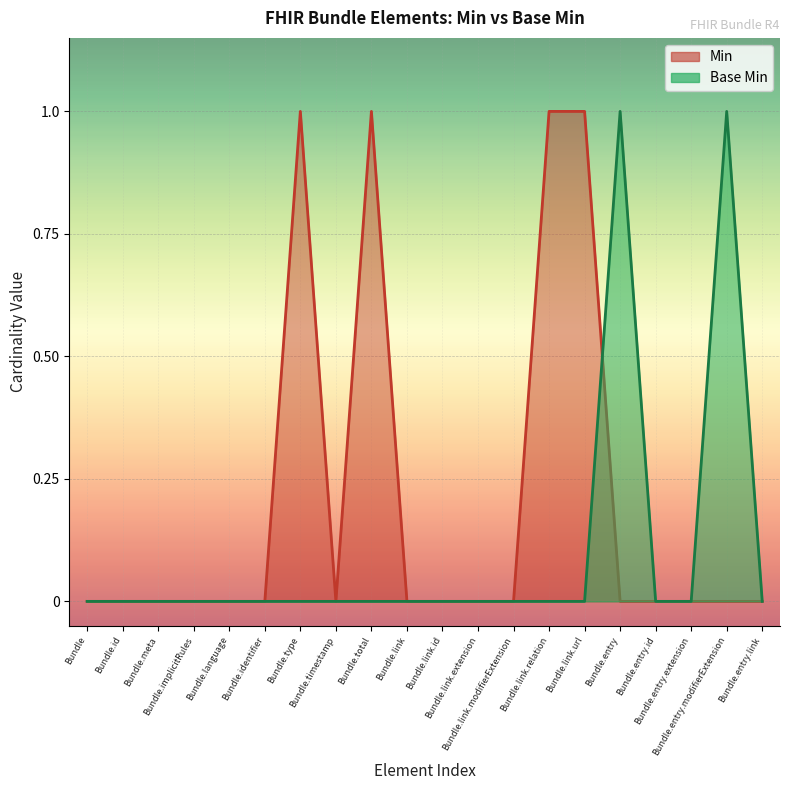

The value at Bundle.total is -1. True or false?

False